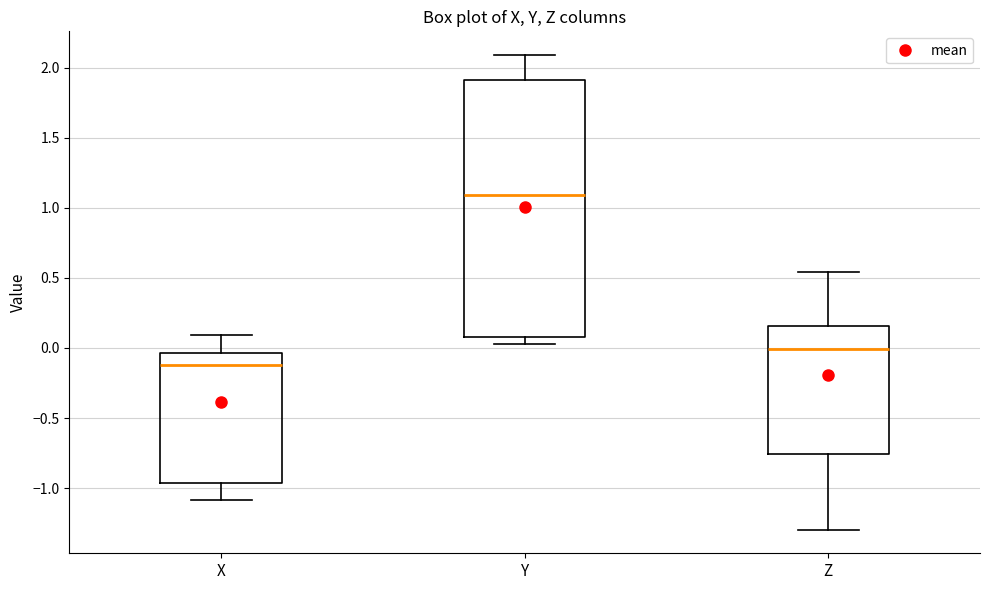

Where does the upper whisker of the box for Y end on the y-axis? The values are not printed on the chart, so give them approximately, as read against the axis.

2.10